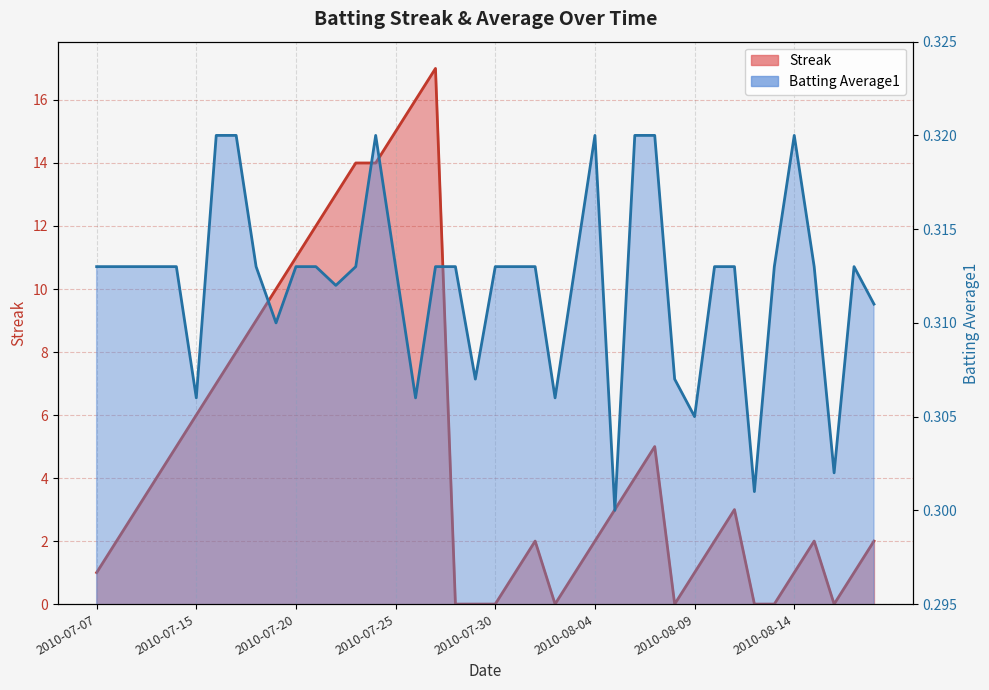

At which category does Streak reach its first local peak?

2010-07-27